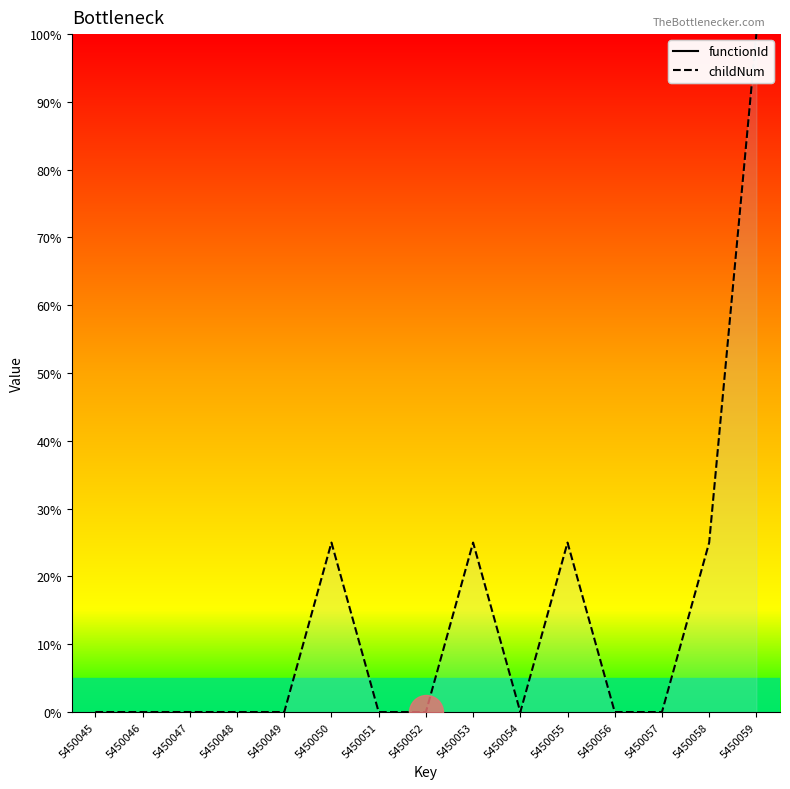

Between 5450049 and 5450059, which is larger?

5450059